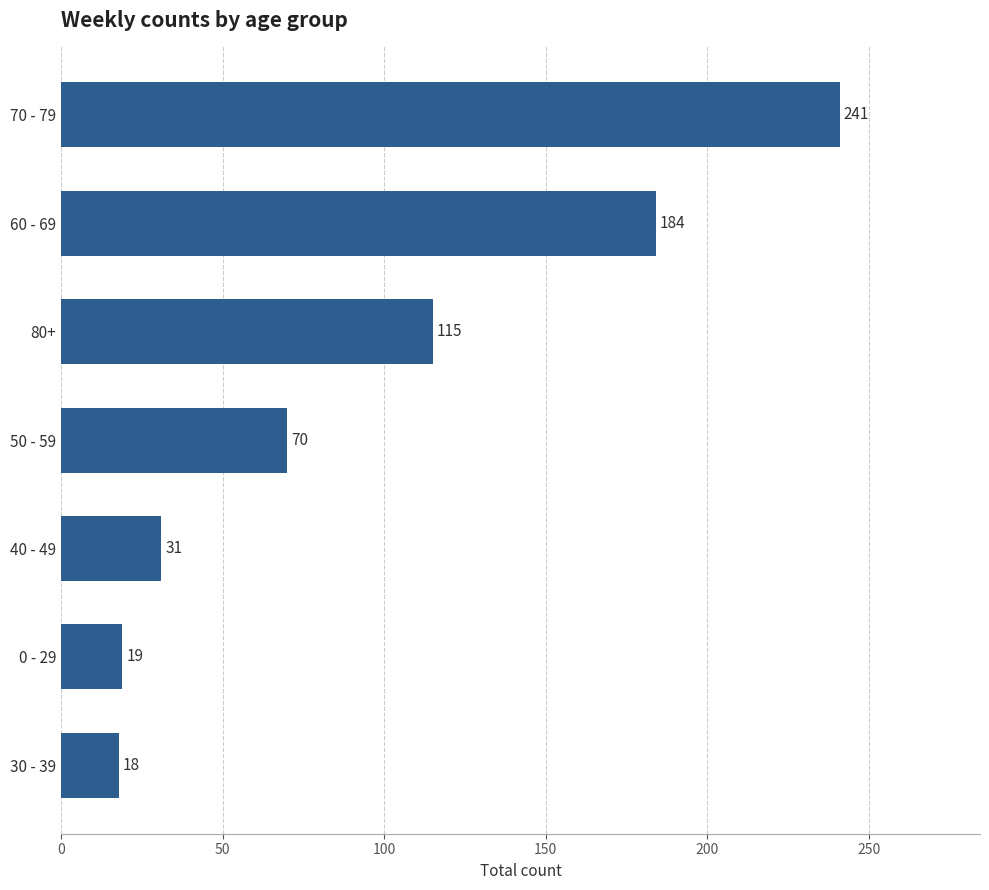

Which has a higher value, 80+ or 60 - 69?

60 - 69